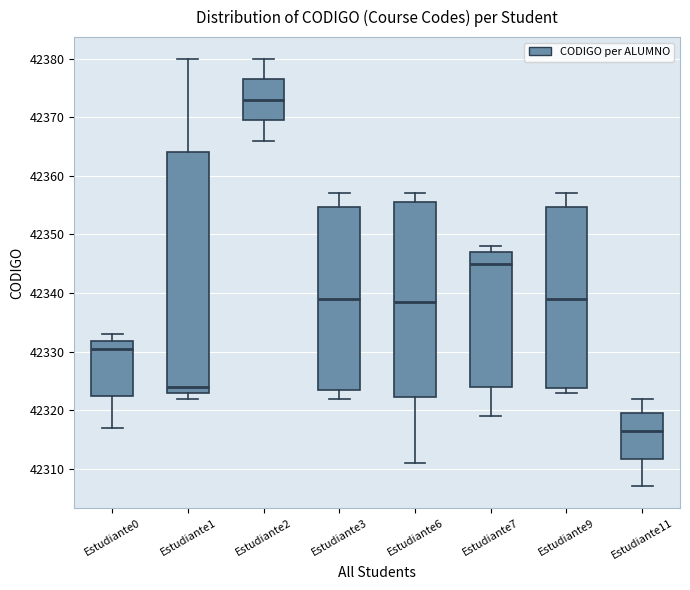

Where does the lower whisker of the box for Estudiante3 end on the y-axis? The values are not printed on the chart, so give them approximately, as read against the axis.

42322